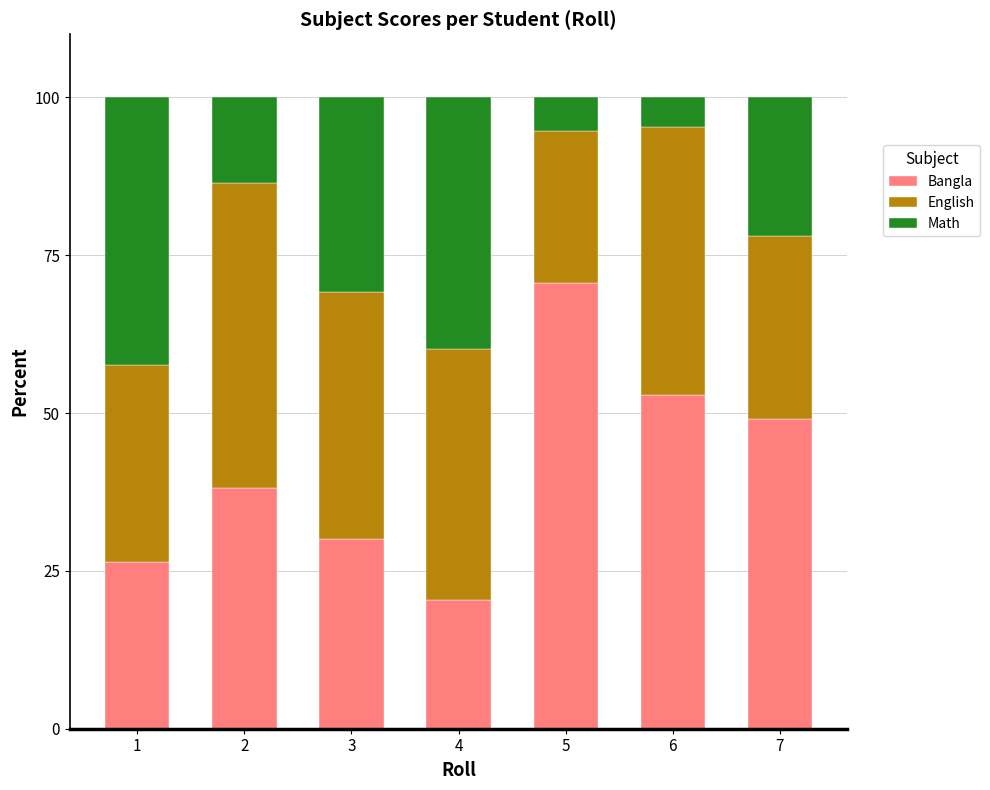

Are the bars grouped side by side (vs. stacked)?

No